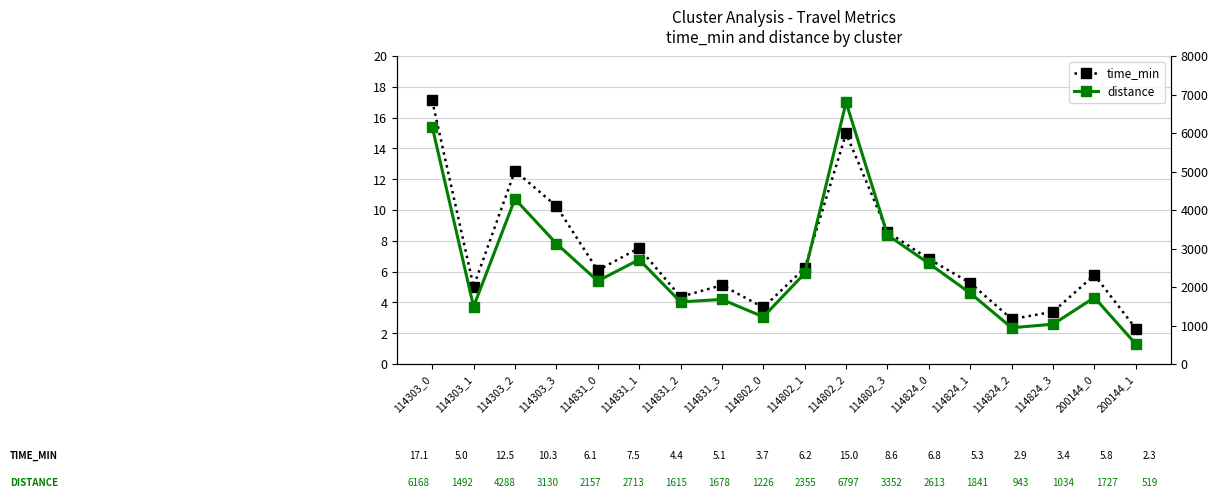

Reading right to left, list all the values displayed in this chart.

time_min: 2.3	5.8	3.4	2.9	5.3	6.8	8.6	15.0	6.2	3.7	5.1	4.4	7.5	6.1	10.3	12.5	5.0	17.1
distance: 518.5	1727.2	1034.5	943.1	1841.5	2613.3	3351.7	6797.4	2355.3	1225.8	1677.6	1614.6	2712.9	2156.8	3129.9	4287.7	1492.4	6167.7